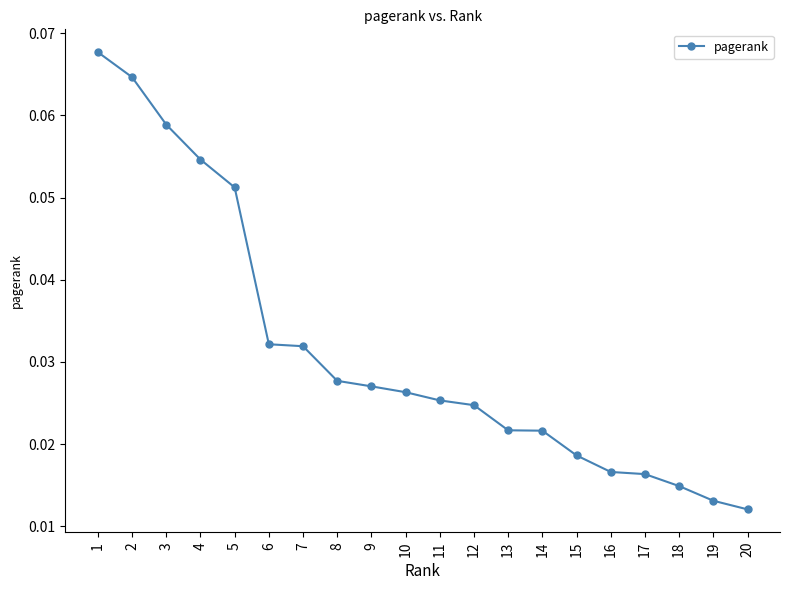

Which has a higher value, 4 or 14?

4